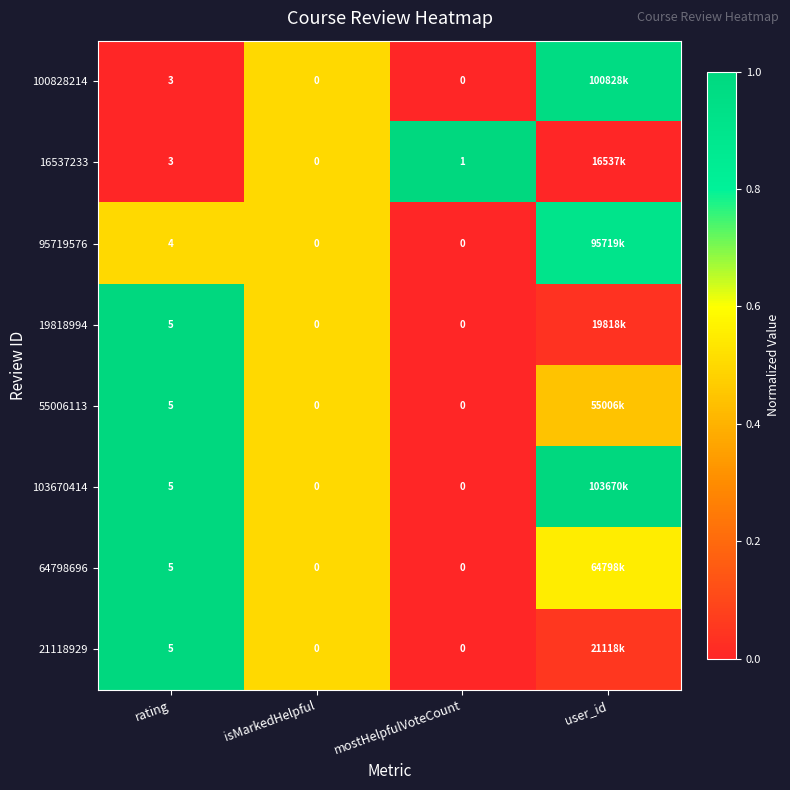

The 95719576 series shows 0.2 at isMarkedHelpful. True or false?

False